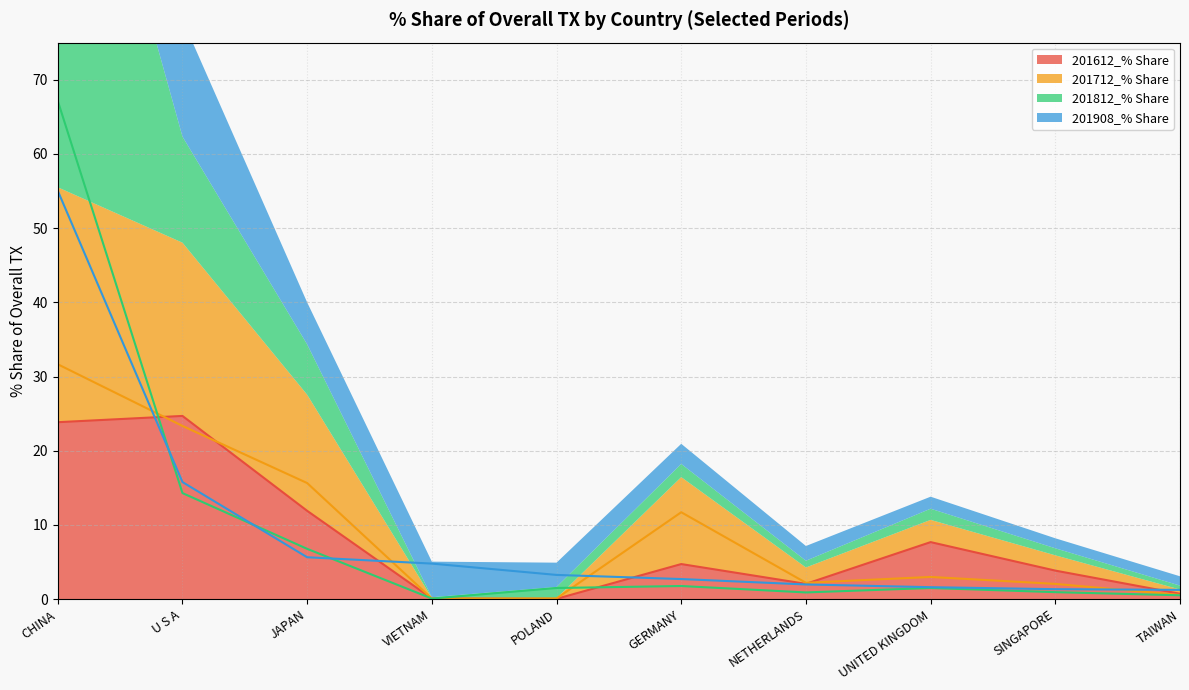

Read the 201908_% Share value at SINGAPORE.

1.3